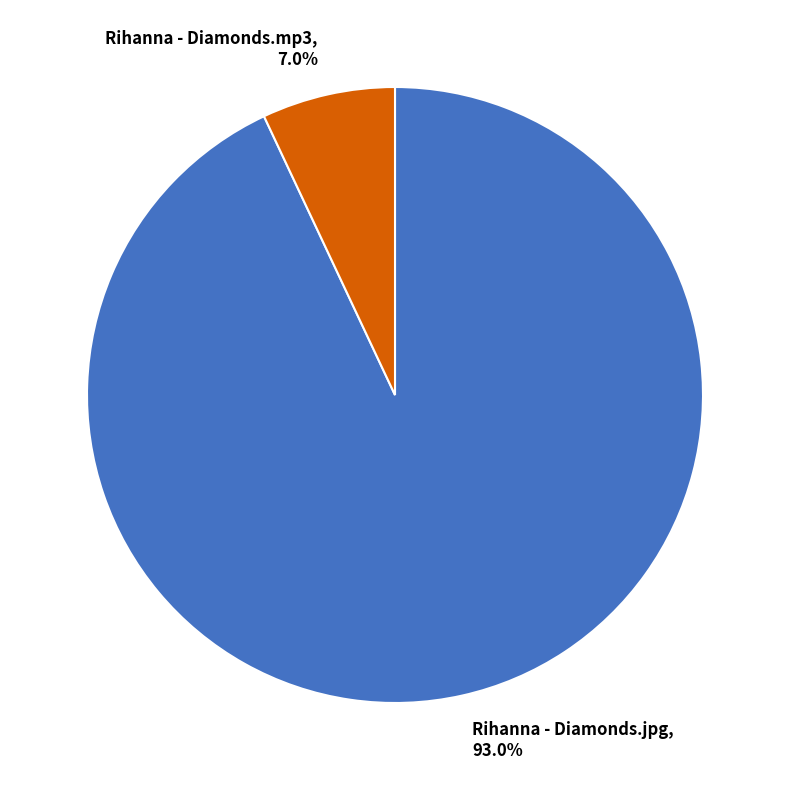

What is the largest slice in the pie chart?

Rihanna - Diamonds.jpg